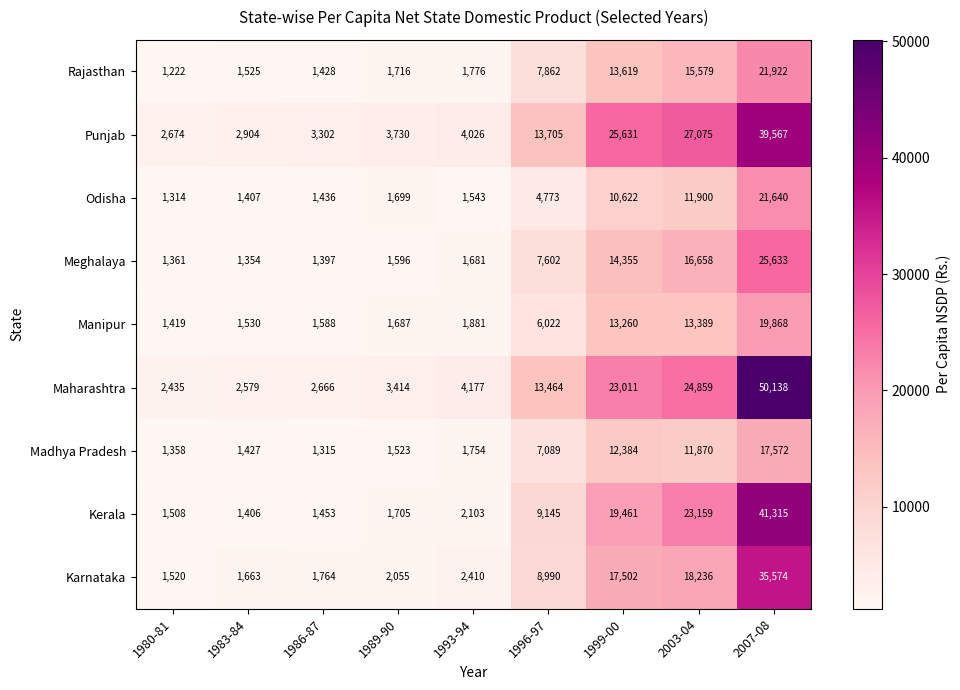

Which category has the lowest value across all series?

1980-81